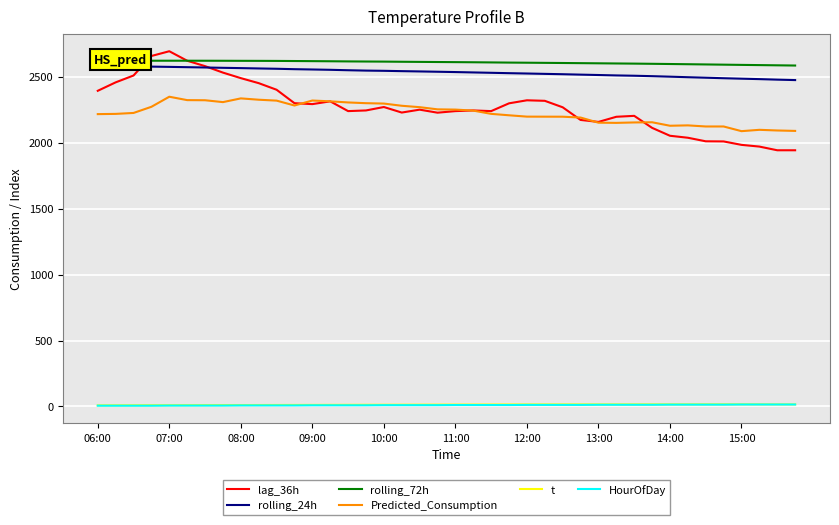

Reading left to right, what are all the values shown in this chart?

lag_36h: 2394.0	2458.0	2510.0	2658.0	2694.0	2622.0	2581.0	2532.0	2490.0	2452.0	2402.0	2300.0	2293.0	2314.0	2240.0	2245.0	2271.0	2229.0	2251.0	2228.0	2240.0	2245.0	2240.0	2299.0	2322.0	2318.0	2269.0	2173.0	2158.0	2197.0	2204.0	2113.0	2053.0	2038.0	2011.0	2010.0	1984.0	1971.0	1943.0	1943.0
rolling_24h: 2582.9	2580.9	2579.6	2577.3	2575.4	2573.1	2570.8	2568.3	2566.1	2563.4	2561.1	2557.9	2555.6	2553.2	2550.0	2547.2	2545.6	2543.1	2540.9	2538.5	2536.1	2533.3	2530.5	2527.6	2525.1	2522.4	2519.7	2516.6	2513.7	2510.6	2508.2	2505.0	2501.1	2497.0	2493.2	2489.4	2485.8	2482.6	2478.6	2475.3
rolling_72h: 2622.0	2622.1	2622.0	2622.1	2622.2	2622.1	2622.0	2621.7	2621.3	2621.1	2620.6	2619.8	2618.9	2618.0	2616.9	2616.0	2615.4	2614.2	2613.2	2612.3	2611.4	2610.4	2609.2	2608.0	2607.0	2605.9	2604.8	2603.6	2602.5	2601.3	2600.1	2598.7	2597.2	2595.6	2593.9	2592.2	2590.5	2588.9	2587.3	2585.6
Predicted_Consumption: 2217.1	2218.9	2226.0	2272.7	2349.0	2323.3	2322.4	2308.2	2336.4	2326.3	2319.5	2282.5	2320.2	2314.1	2305.7	2300.1	2297.2	2280.5	2269.9	2253.4	2251.5	2243.8	2219.1	2208.3	2198.1	2197.8	2197.5	2191.1	2152.2	2150.8	2154.0	2155.4	2129.0	2131.8	2123.4	2123.4	2087.9	2098.1	2093.1	2089.9
t: 8.5	8.8	9.1	9.3	9.6	9.9	10.2	10.5	10.7	11.0	11.3	11.6	11.9	12.2	12.5	12.8	13.1	13.4	13.7	14.0	14.3	14.6	14.9	15.2	15.5	15.6	15.7	15.8	15.9	16.0	16.1	16.2	16.3	16.4	16.5	16.6	16.7	16.4	16.1	15.9
HourOfDay: 6.0	6.0	6.0	6.0	7.0	7.0	7.0	7.0	8.0	8.0	8.0	8.0	9.0	9.0	9.0	9.0	10.0	10.0	10.0	10.0	11.0	11.0	11.0	11.0	12.0	12.0	12.0	12.0	13.0	13.0	13.0	13.0	14.0	14.0	14.0	14.0	15.0	15.0	15.0	15.0